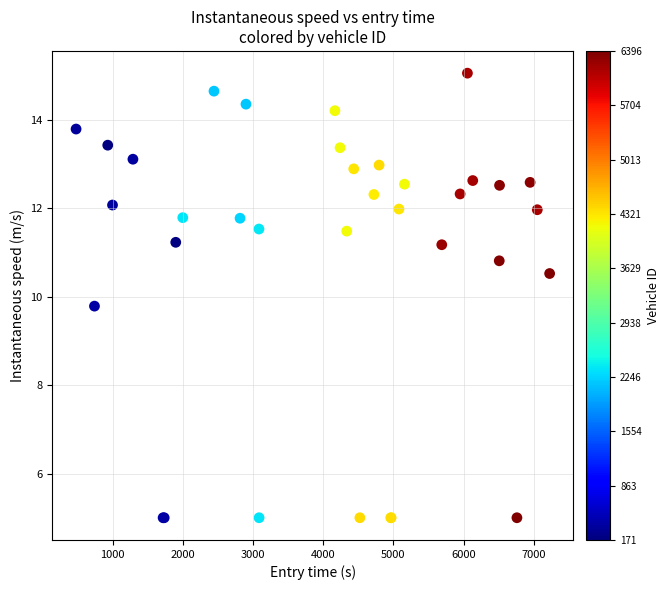

What Y value in the scatter plot is closest to 10?

9.8